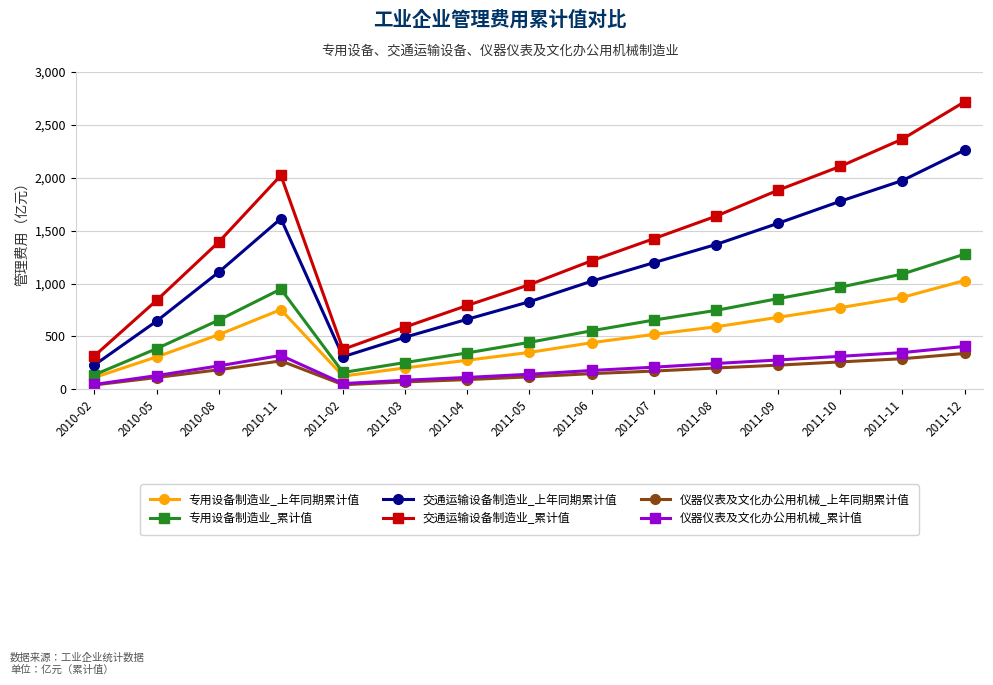

Which series changed the most between 2010-05 and 2011-06?

交通运输设备制造业_上年同期累计值